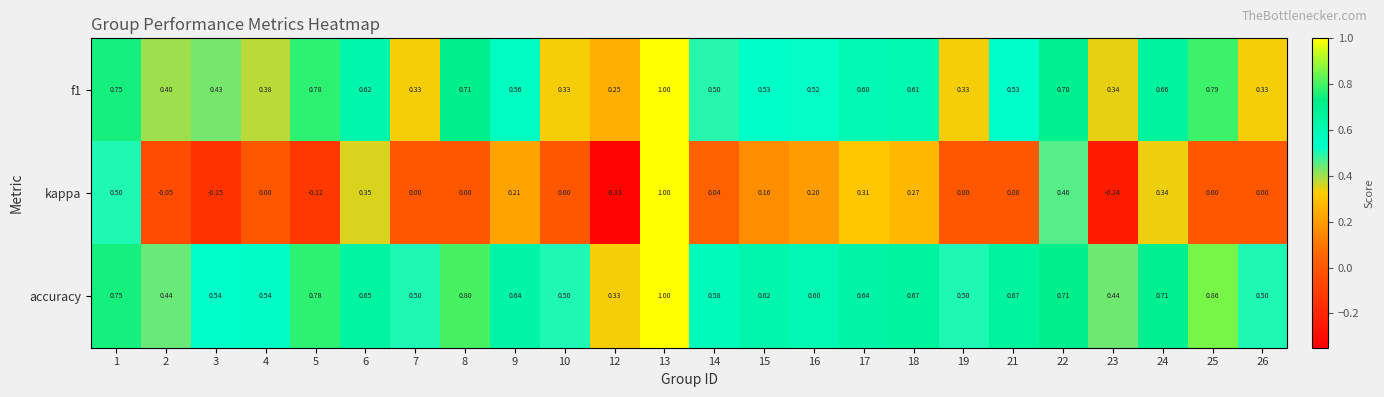

At how many categories does at least one series exceed 0?

24